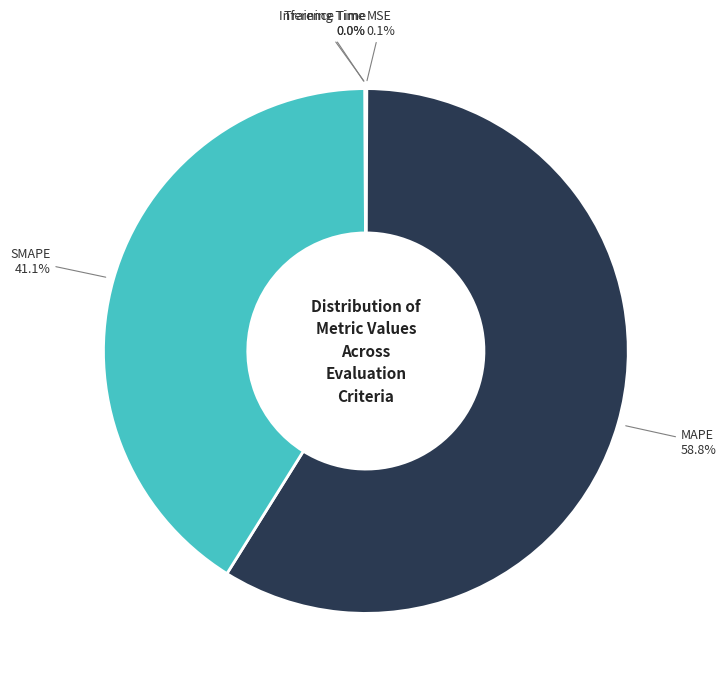

Is there a majority slice in this chart?

Yes